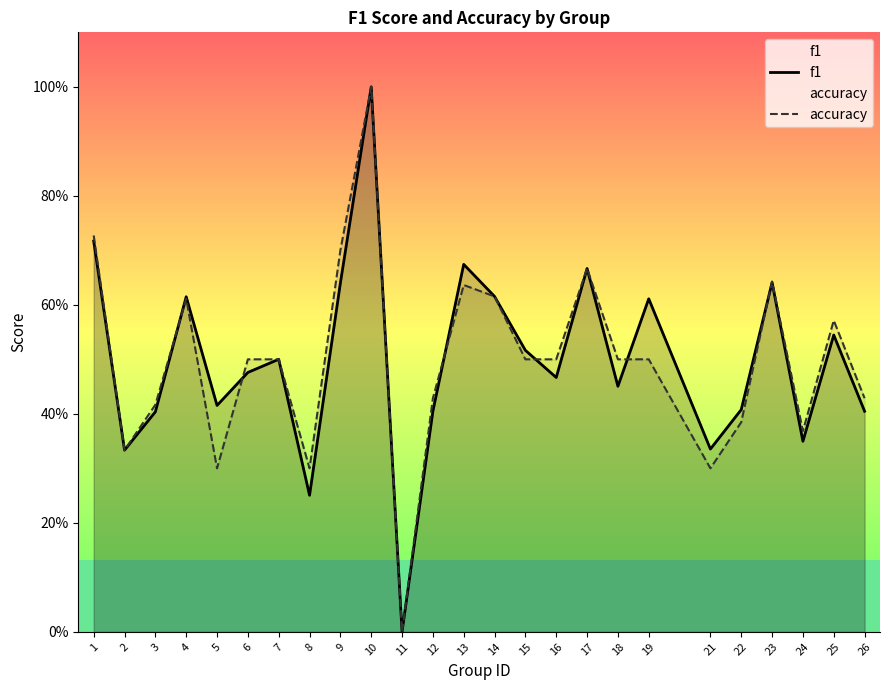

What is the difference between the accuracy values at 2 and 22?

0.1